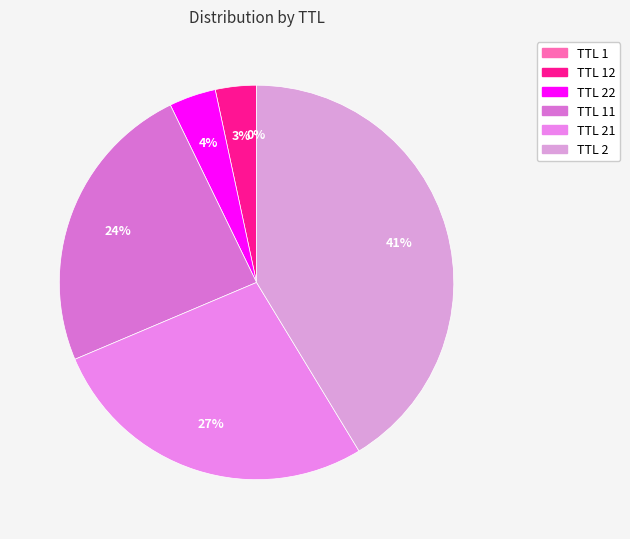

Is there a majority slice in this chart?

No